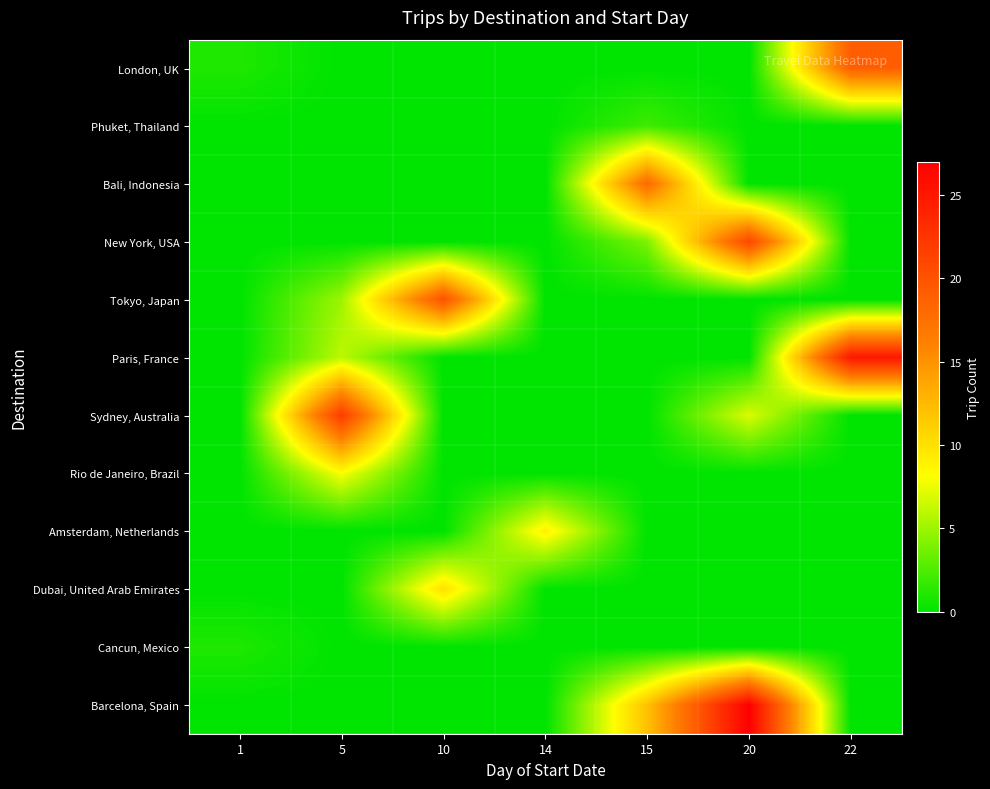

At how many categories does at least one series exceed 5?

6